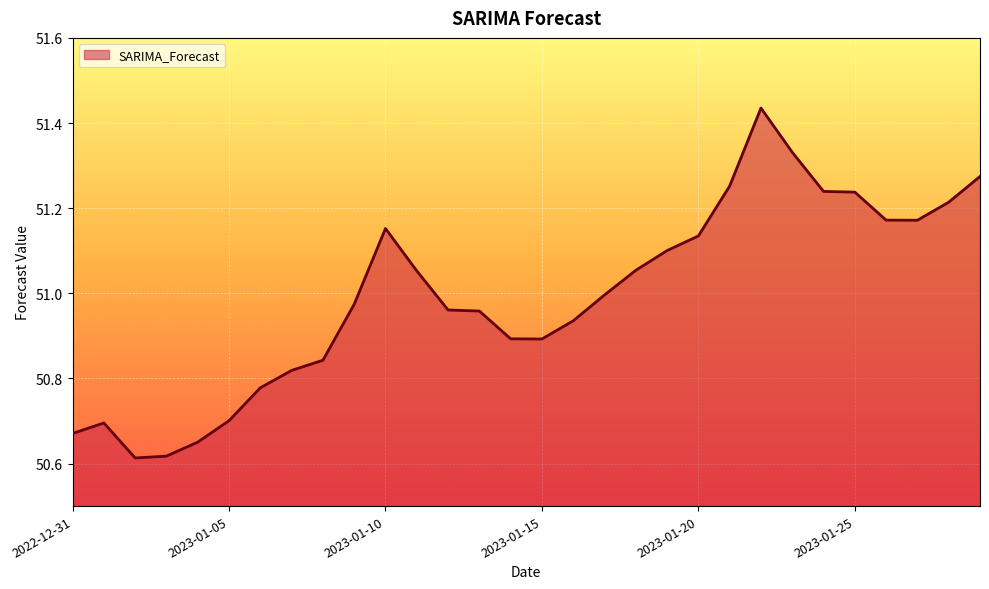

Reading left to right, what are all the values shown in this chart?

50.7	50.7	50.6	50.6	50.7	50.7	50.8	50.8	50.8	51.0	51.2	51.1	51.0	51.0	50.9	50.9	50.9	51.0	51.1	51.1	51.1	51.3	51.4	51.3	51.2	51.2	51.2	51.2	51.2	51.3